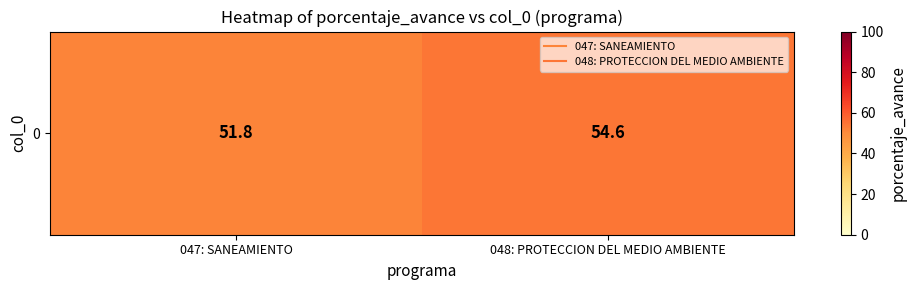

Reading left to right, list all the values displayed in this chart.

047: SANEAMIENTO=51.8	048: PROTECCION DEL MEDIO AMBIENTE=54.6